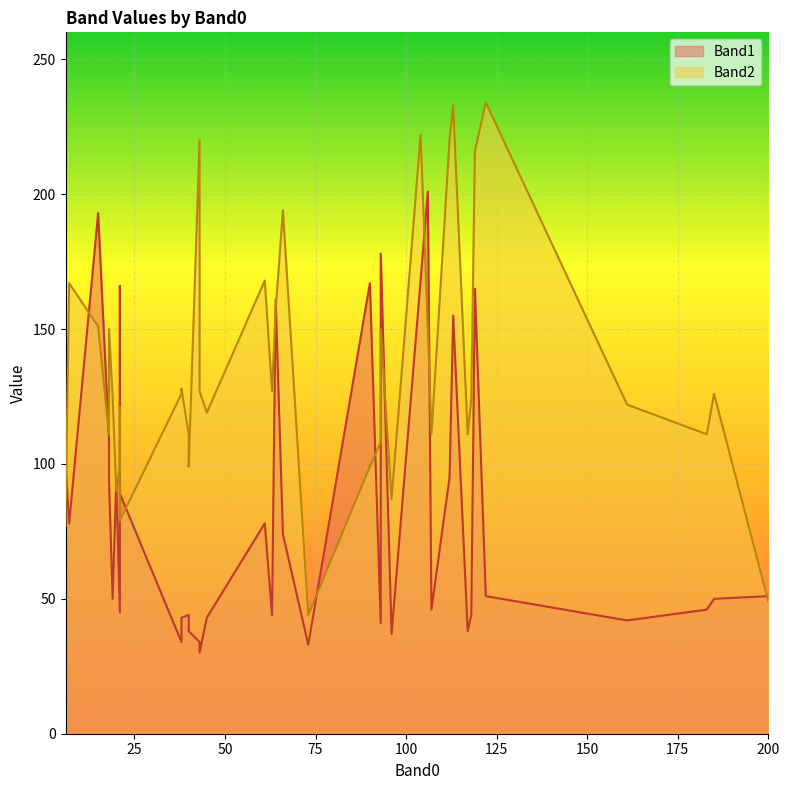

Is it true that Band1 equals 44 at 40?

True